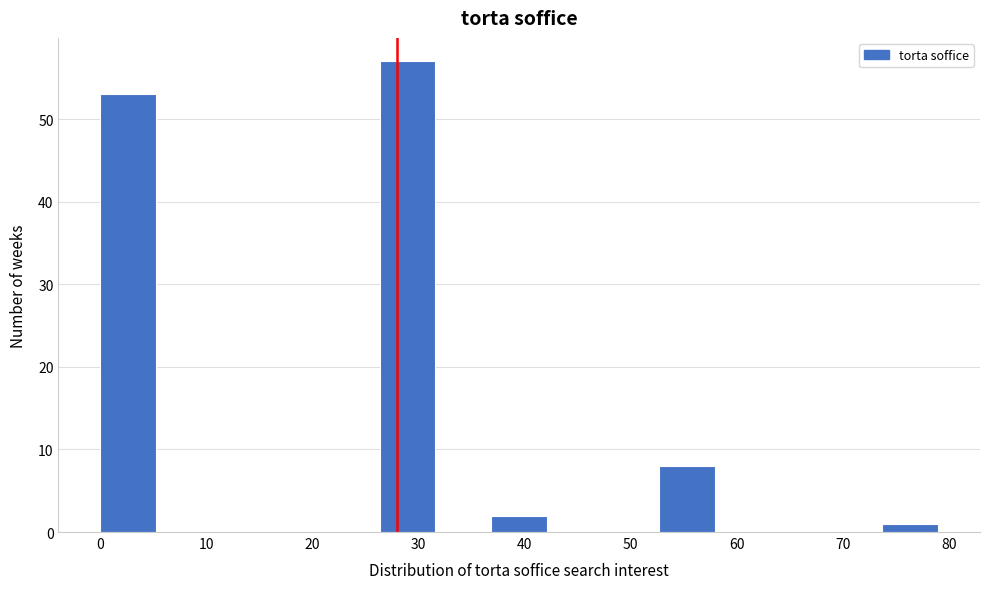

Over which range of the x-axis is the bar tallest?

26 to 32